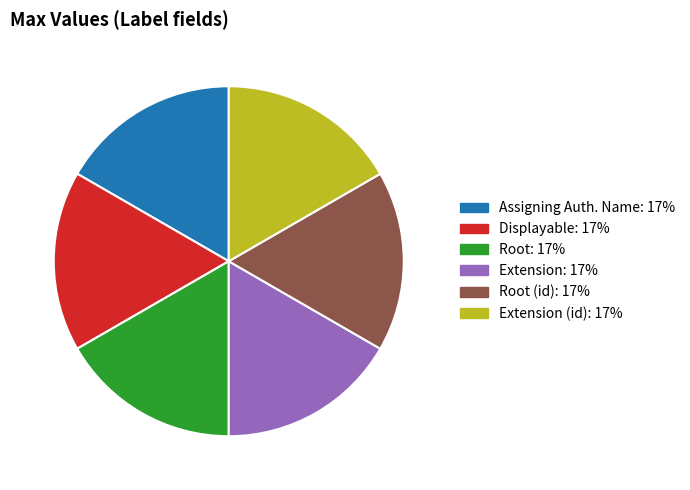

Is there a majority slice in this chart?

No